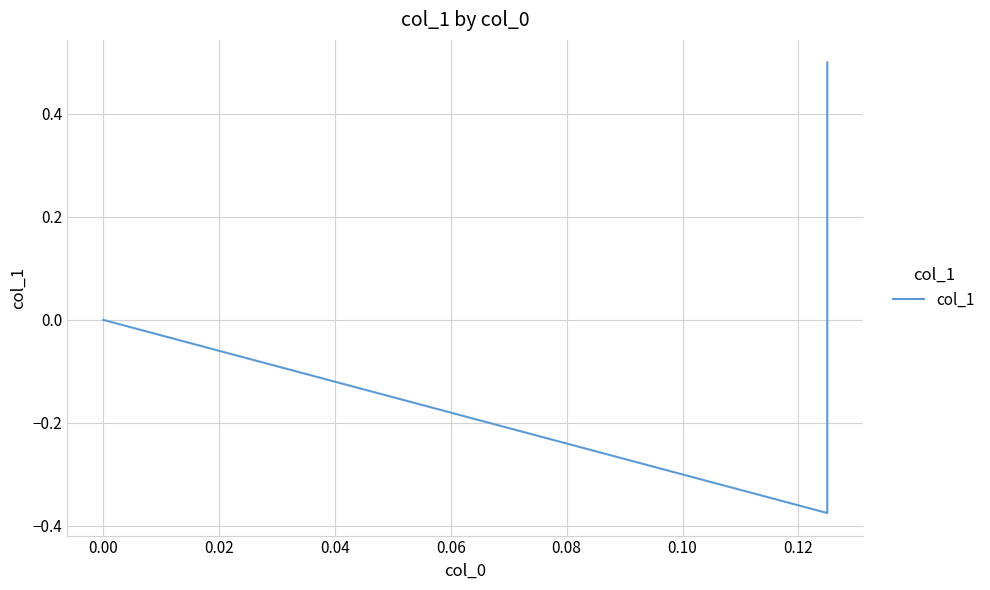

Is this an area chart (filled region under the line)?

No